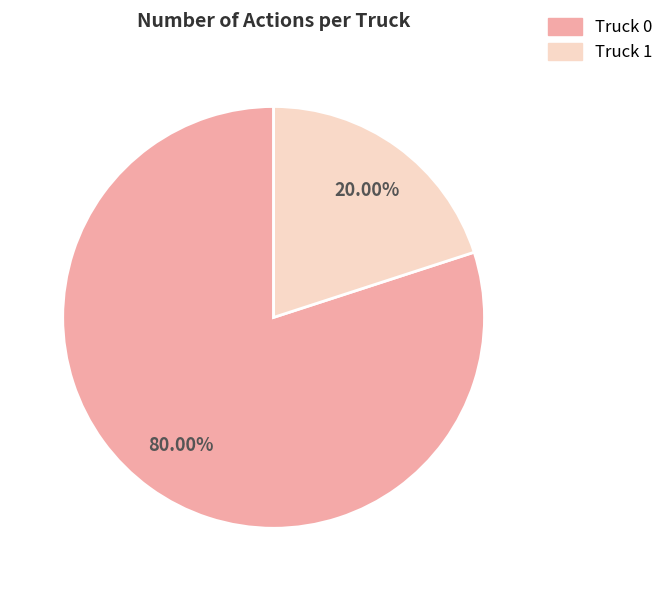

Which category accounts for the majority?

Truck 0